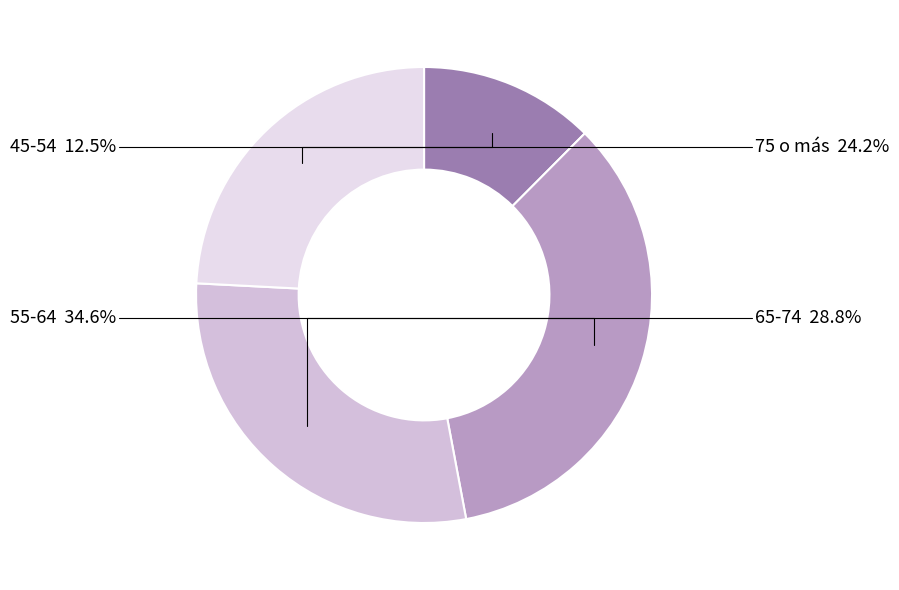

What percentage is the 65-74 slice, to the nearest percent?

29%